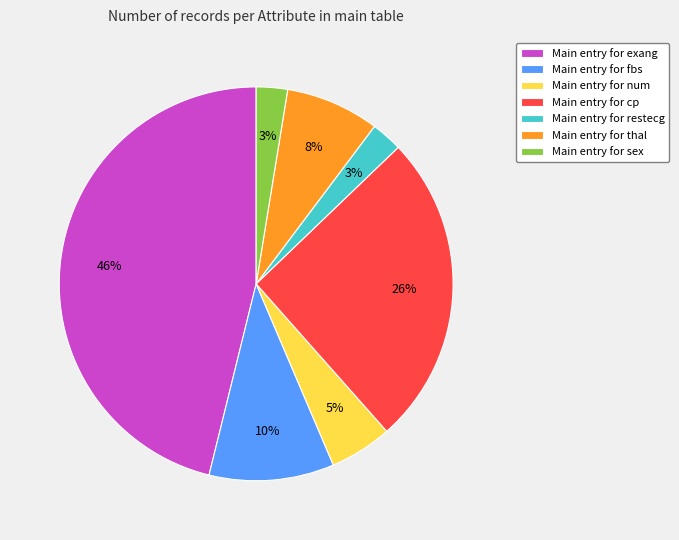

Which slice is the largest?

Main entry for exang